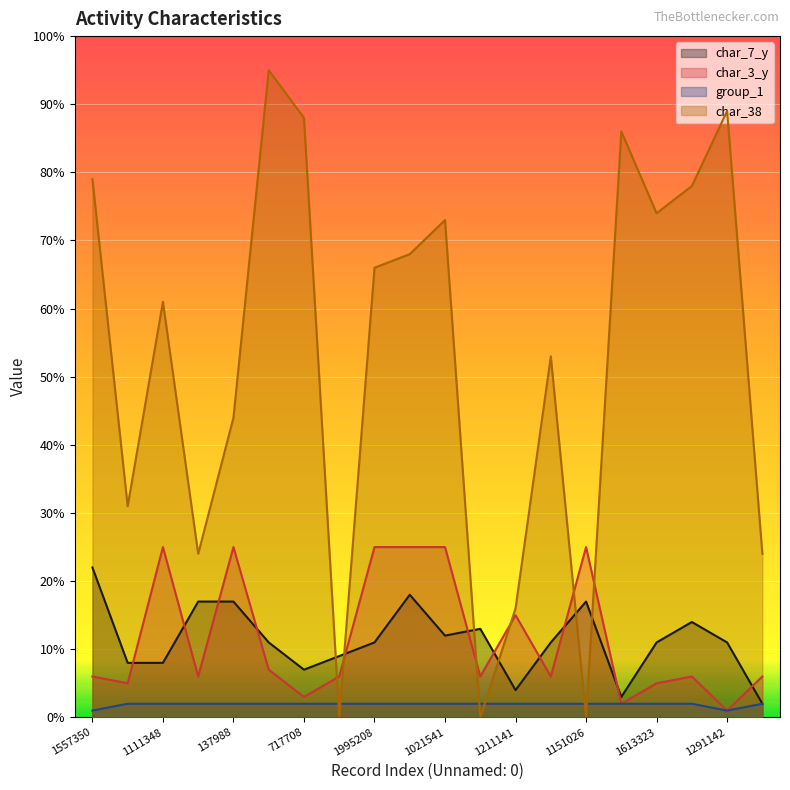

Reading right to left, list all the values displayed in this chart.

char_7_y: 2	11	14	11	3	17	11	4	13	12	18	11	9	7	11	17	17	8	8	22
char_3_y: 6	1	6	5	2	25	6	15	6	25	25	25	6	3	7	25	6	25	5	6
group_1: 2	1	2	2	2	2	2	2	2	2	2	2	2	2	2	2	2	2	2	1
char_38: 24	89	78	74	86	0	53	16	0	73	68	66	0	88	95	44	24	61	31	79